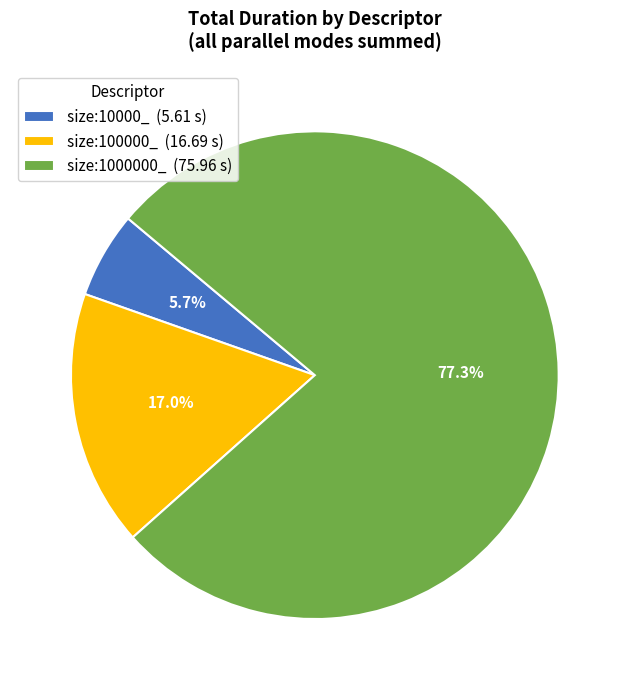

Which category has the smallest portion of the pie?

size:10000_ (5.61 s)